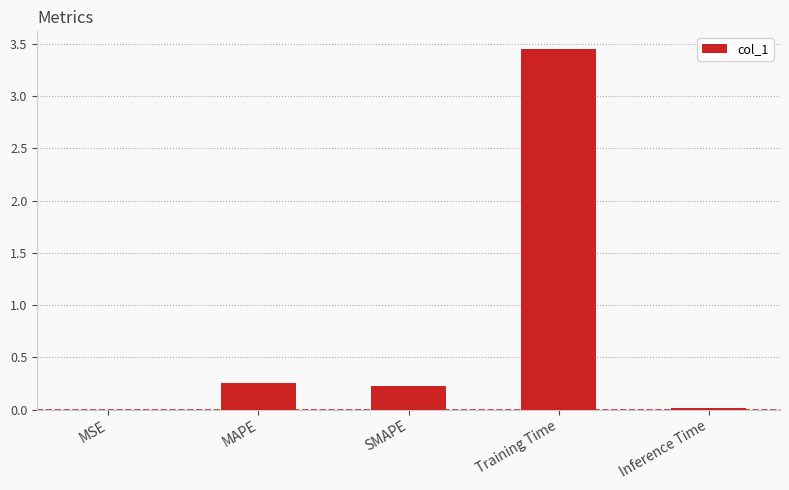

Which label corresponds to the largest value in the chart?

Training Time